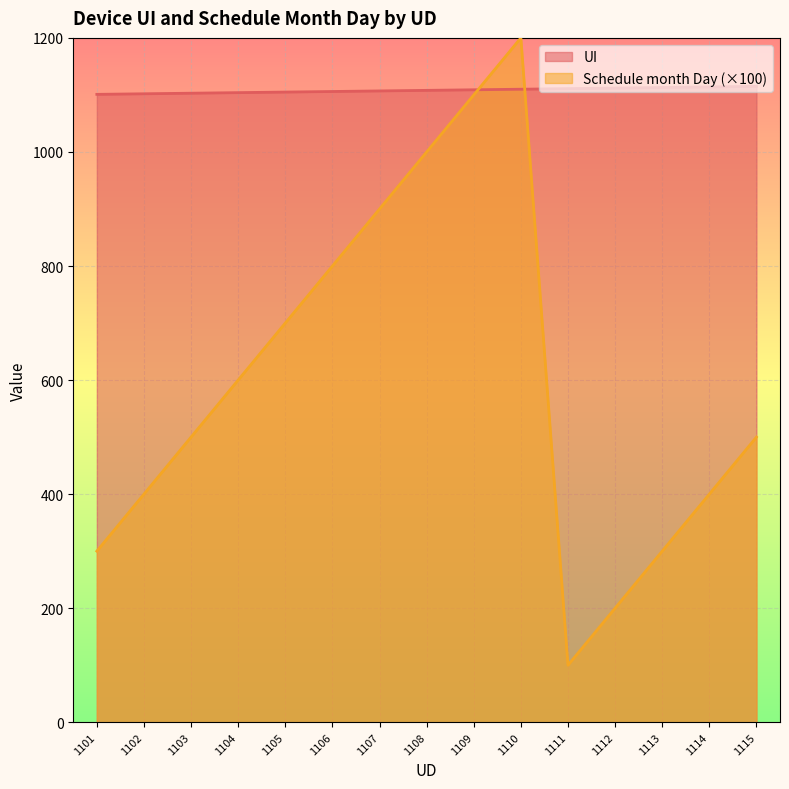

What is the greatest value displayed?

1200